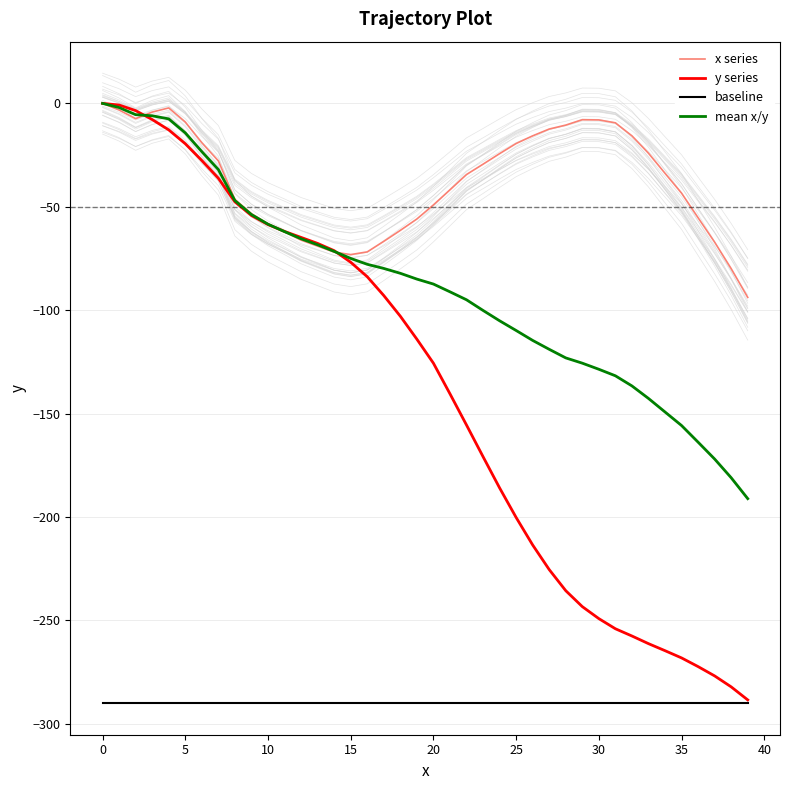

True or false: y series has a value of -46.0 at 14.

False